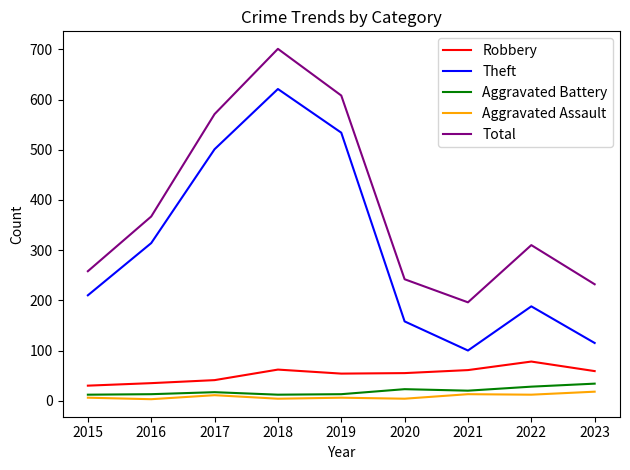

List the series in order of their peak value, lowest first.

Aggravated Assault, Aggravated Battery, Robbery, Theft, Total